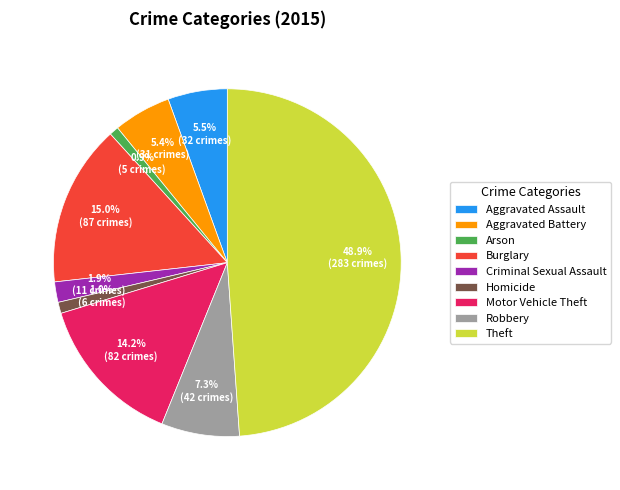

Count the number of slices in the pie.

9